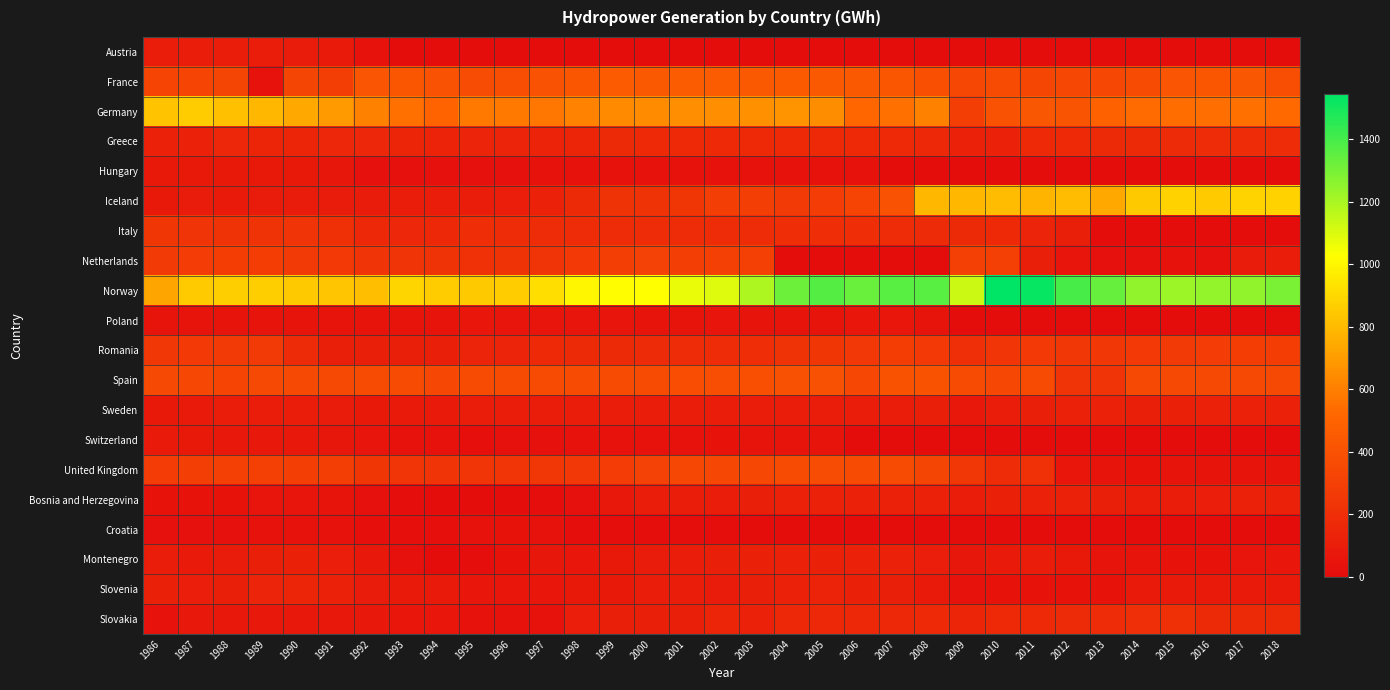

Rank the series by their maximum value, from highest to lowest.

Norway, Iceland, Germany, France, Spain, United Kingdom, Netherlands, Romania, Italy, Slovakia, Greece, Slovenia, Bosnia and Herzegovina, Sweden, Montenegro, Austria, Switzerland, Hungary, Poland, Croatia